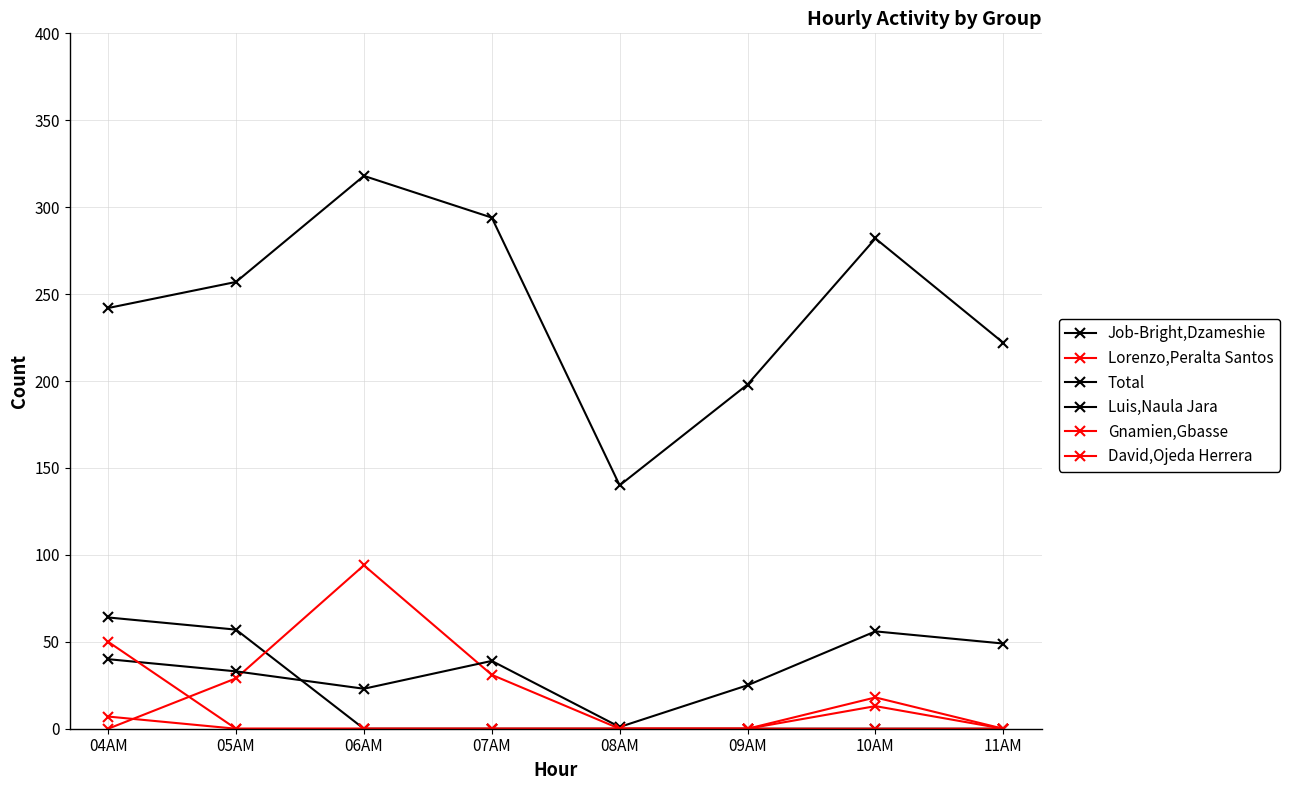

The value of Gnamien,Gbasse at 06AM is 17. True or false?

False